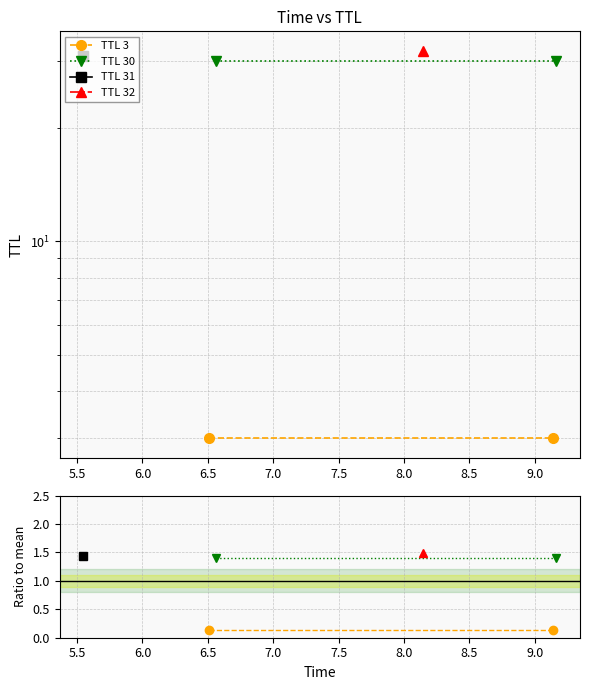

True or false: TTL 30 has a value of 0.4 at 5.5.

False